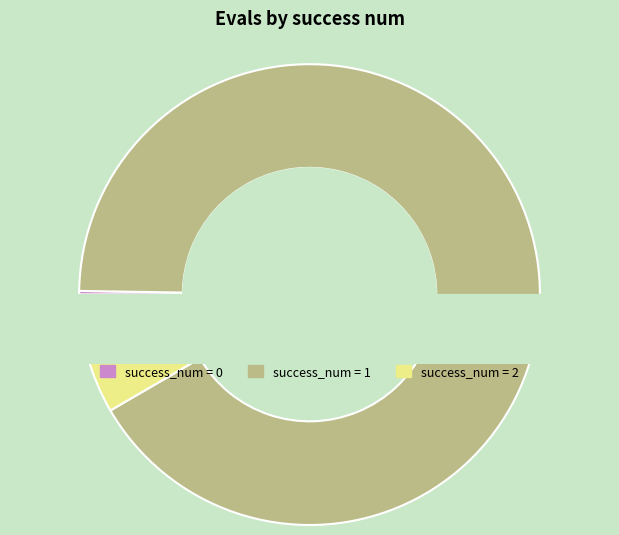

What percentage do 23 and 17 together represent?

5.0%